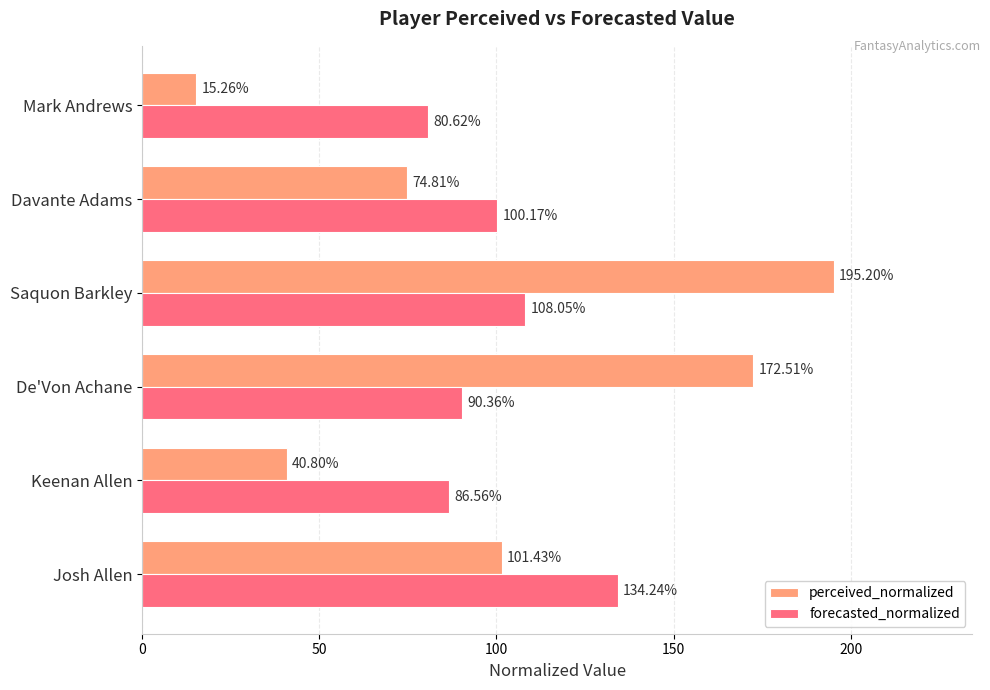

List the series in order of their peak value, highest first.

perceived_normalized, forecasted_normalized